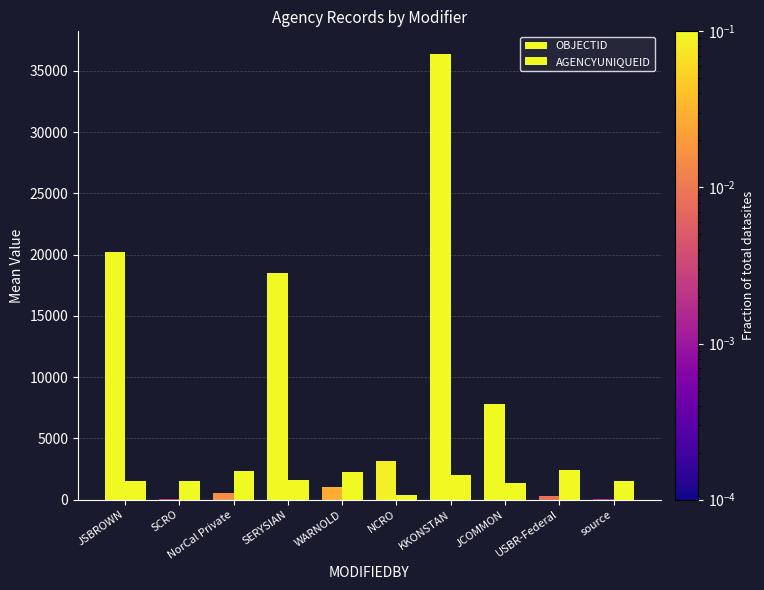

What is the difference between the maximum and minimum values in the AGENCYUNIQUEID series?

1973.0